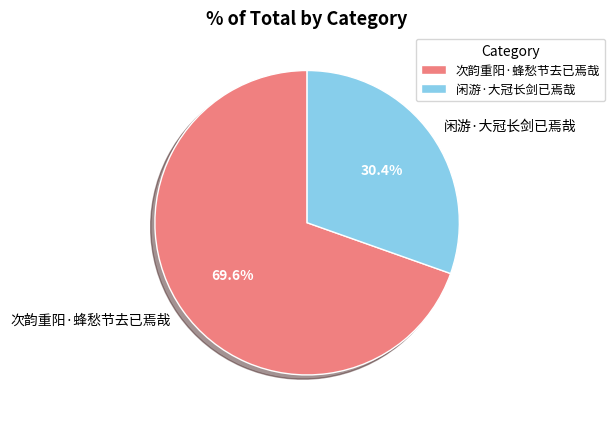

Combined, what portion of the pie is 次韵重阳·蜂愁节去已焉哉 and 闲游·大冠长剑已焉哉?

100.0%